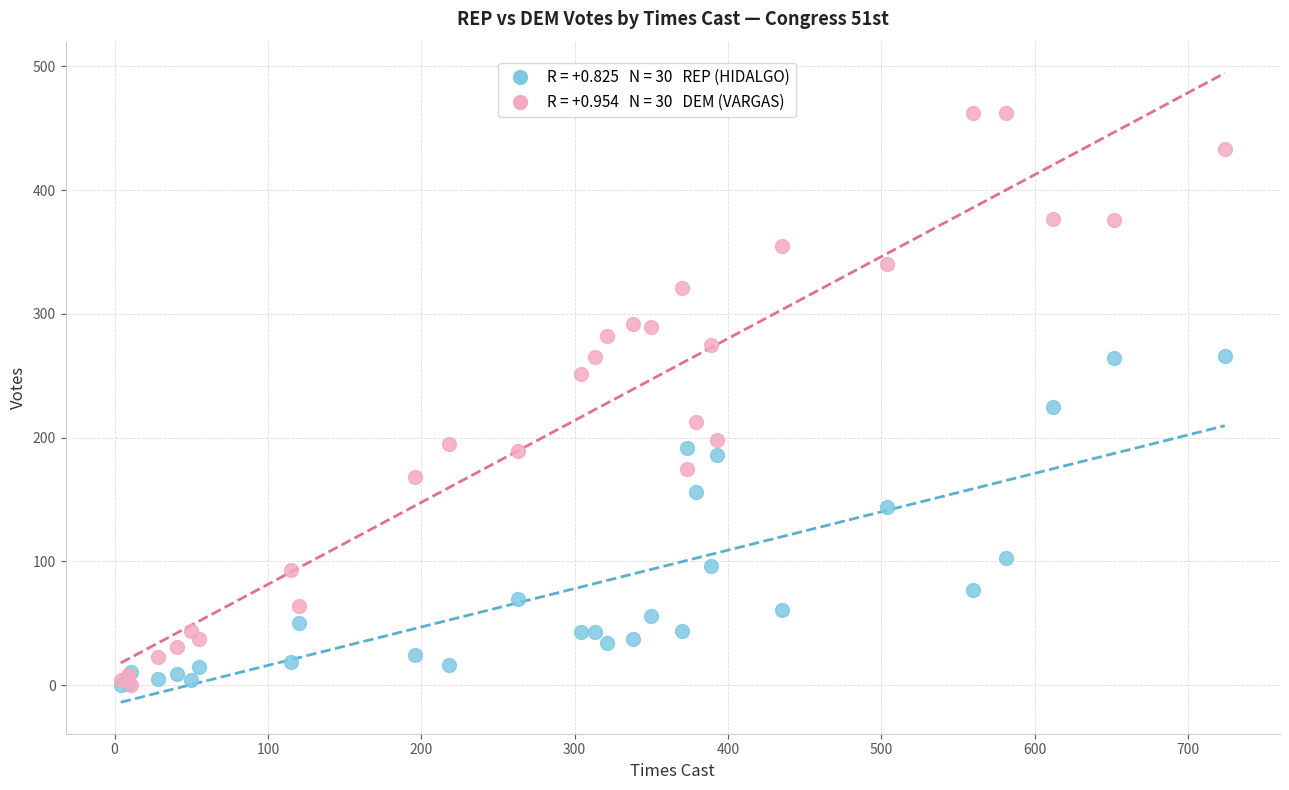

Across all series, what Y value is closest to 231?

225